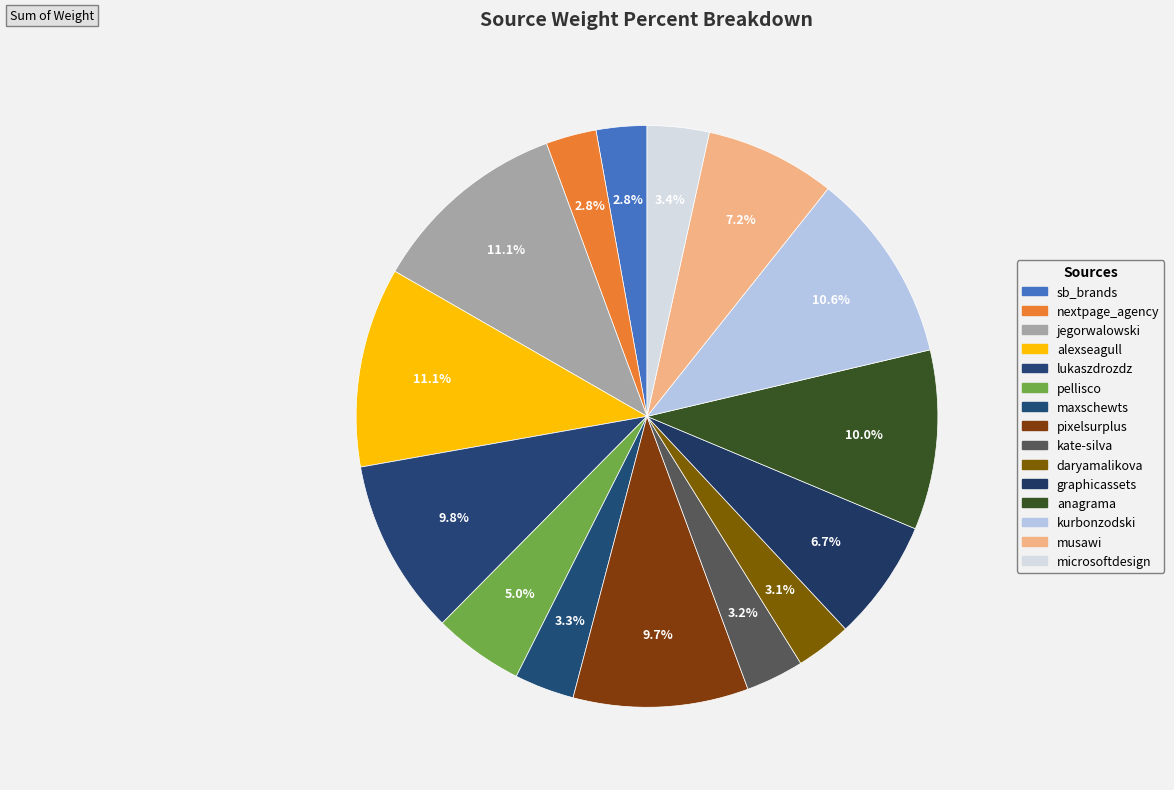

How many segments does this pie chart have?

15